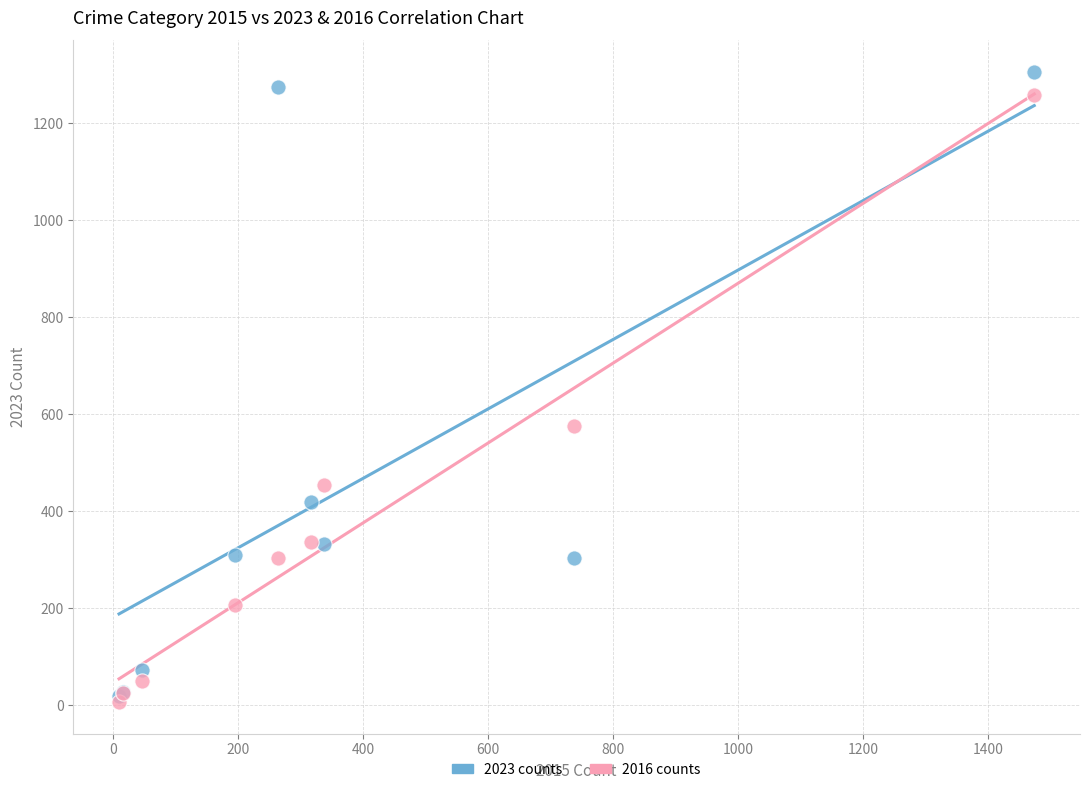

In the 2023 counts series, what Y value is closest to 662?

420